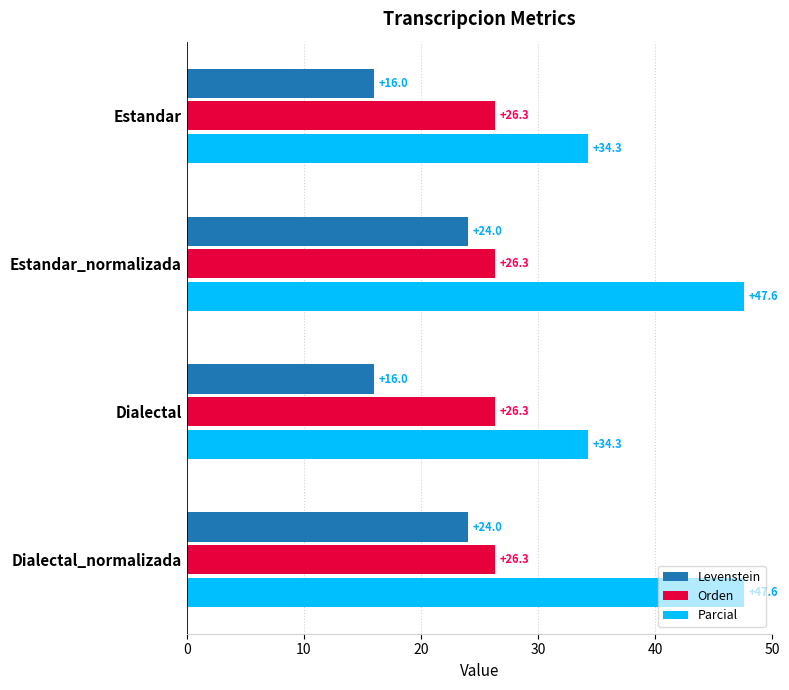

Read the Levenstein value at Dialectal.

16.0